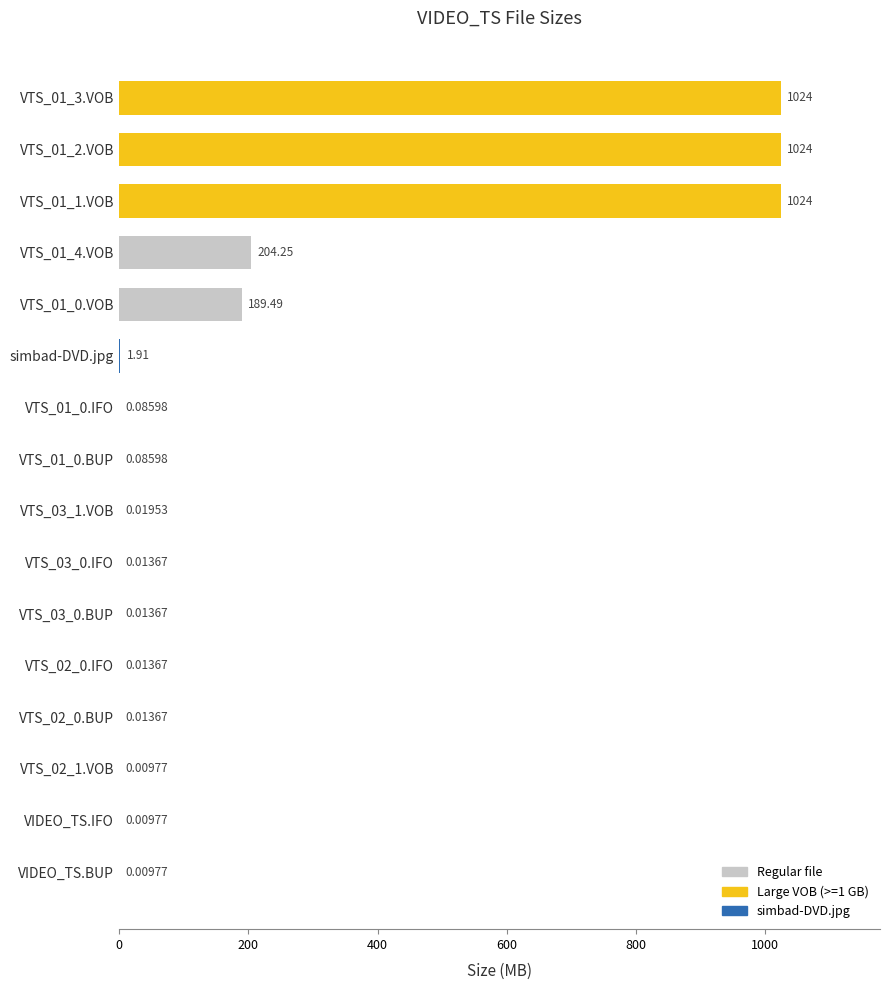

Which has a higher value, VTS_01_0.IFO or VTS_01_2.VOB?

VTS_01_2.VOB